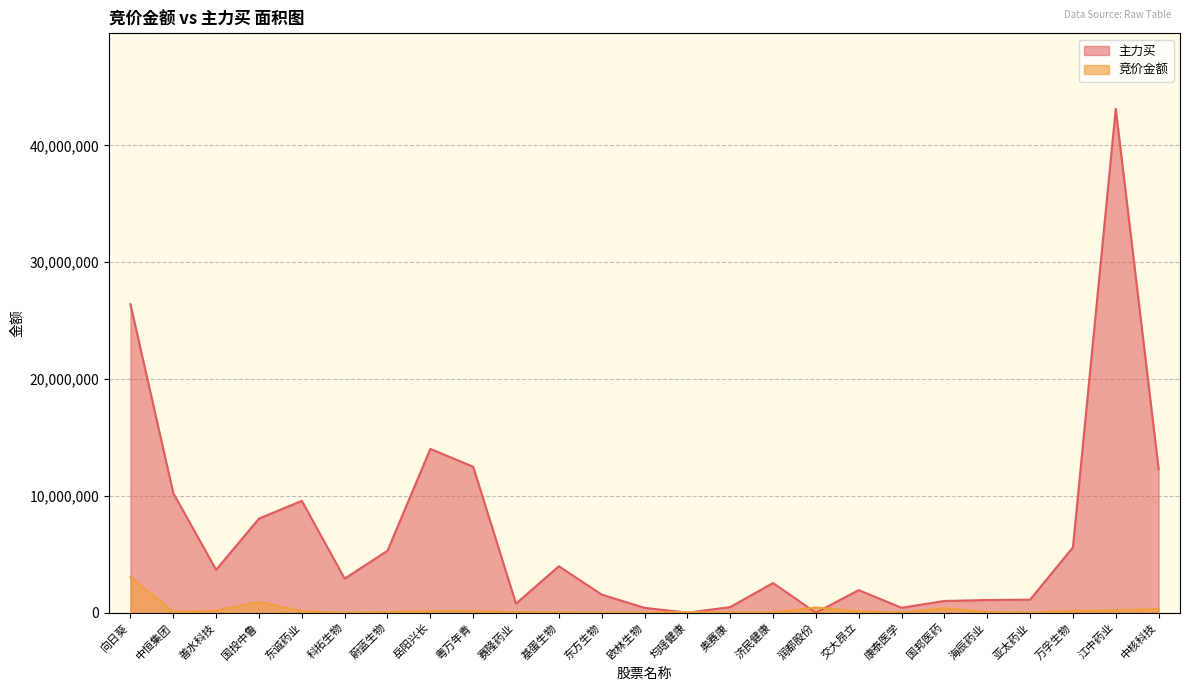

At which label is 主力买 closest to 21566722?

向日葵